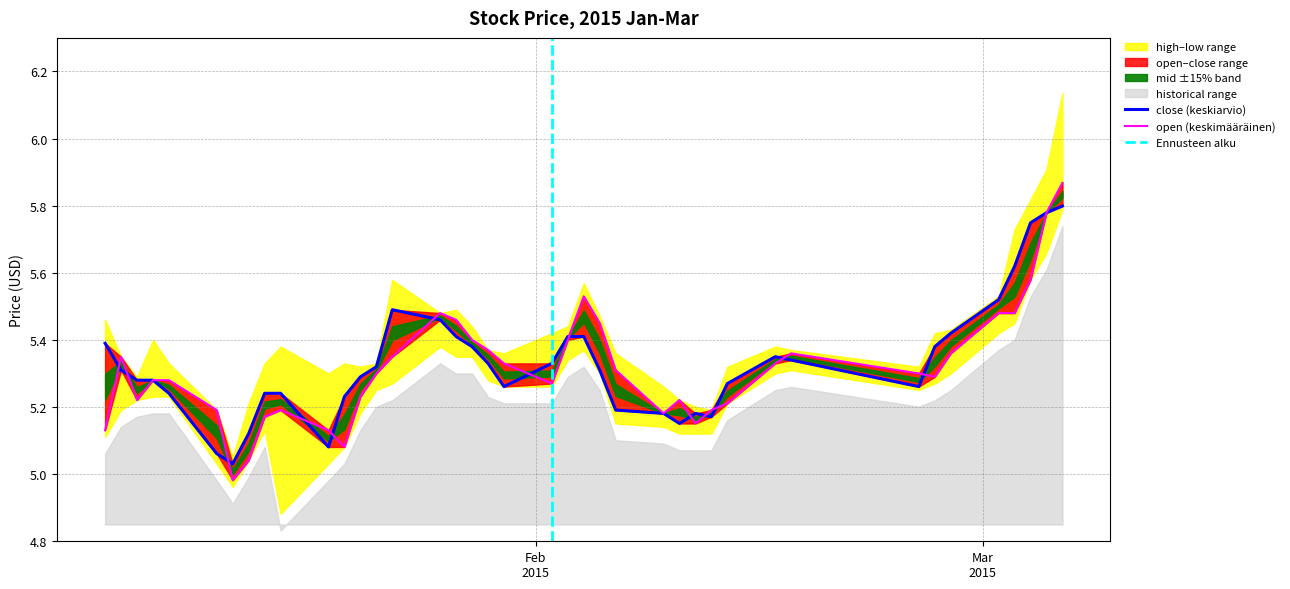

What is the minimum value shown in the chart?

5.0